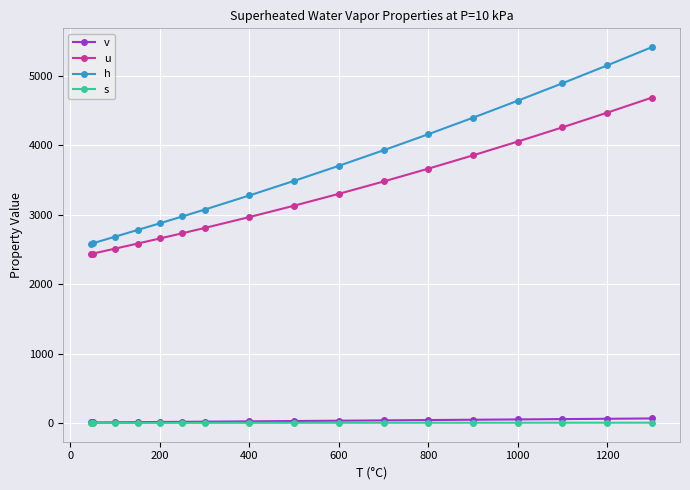

True or false: h and v intersect in this chart.

False